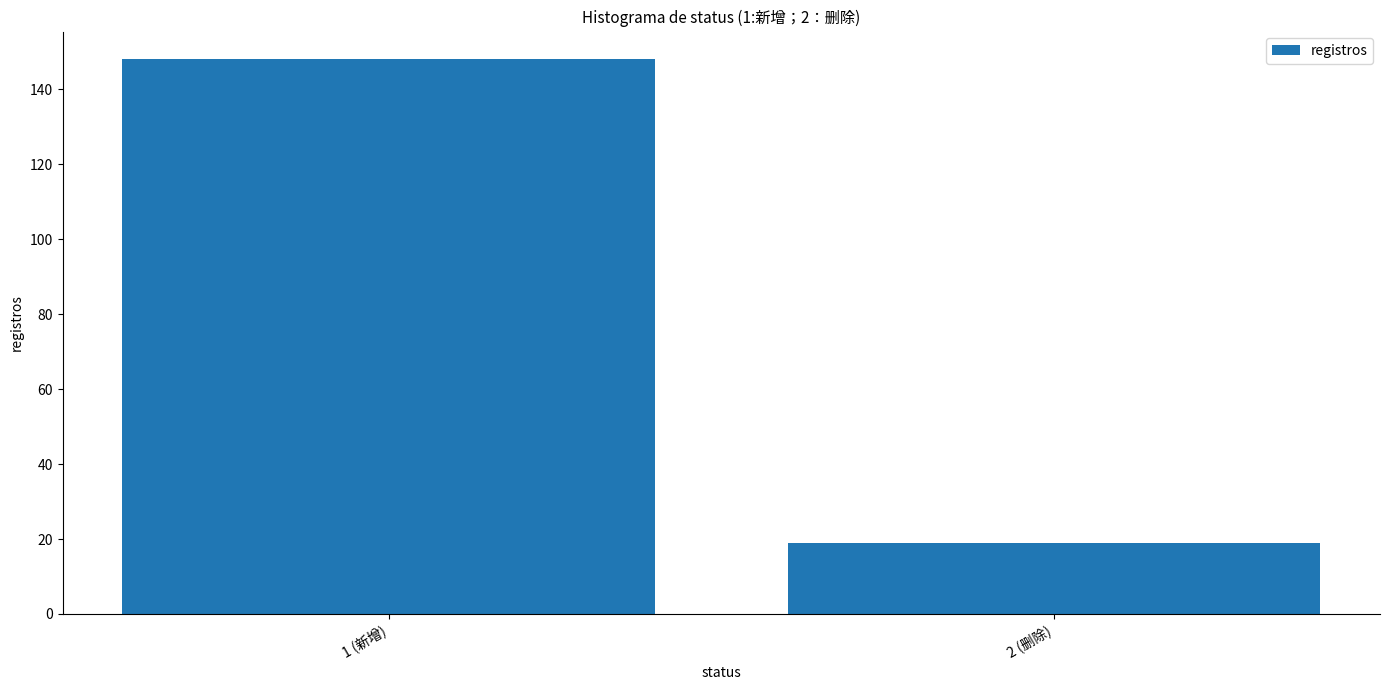

Reading left to right, list all the values displayed in this chart.

1 (新增)=148	2 (删除)=19